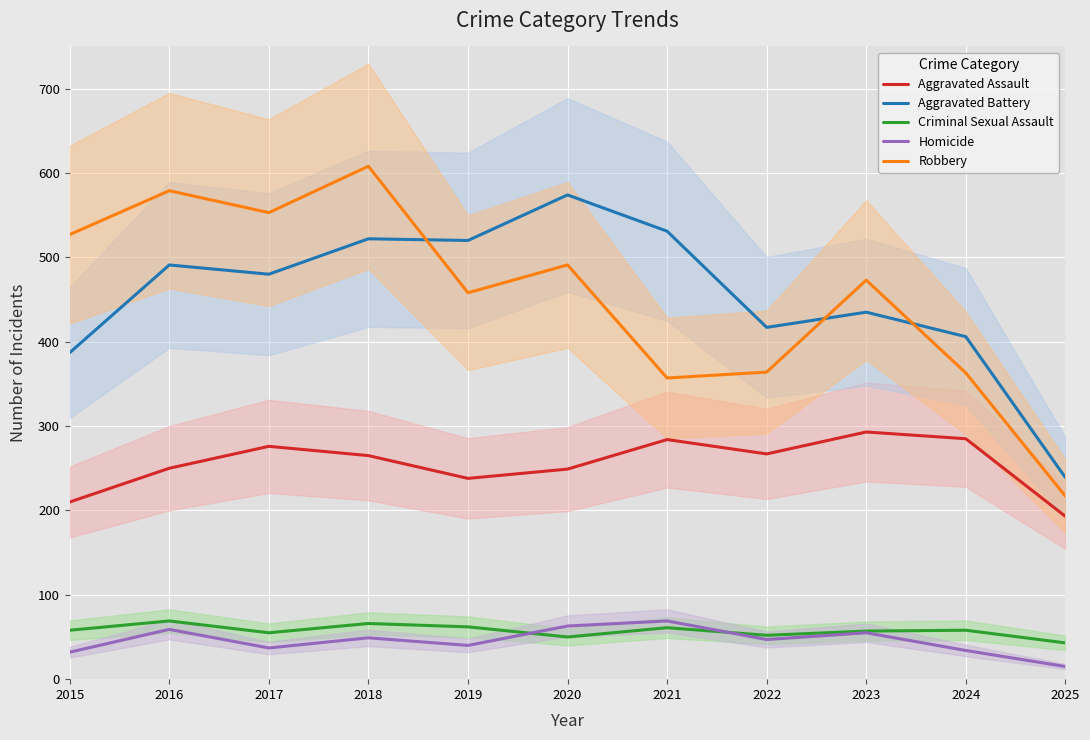

Count the number of categories in the chart.

11